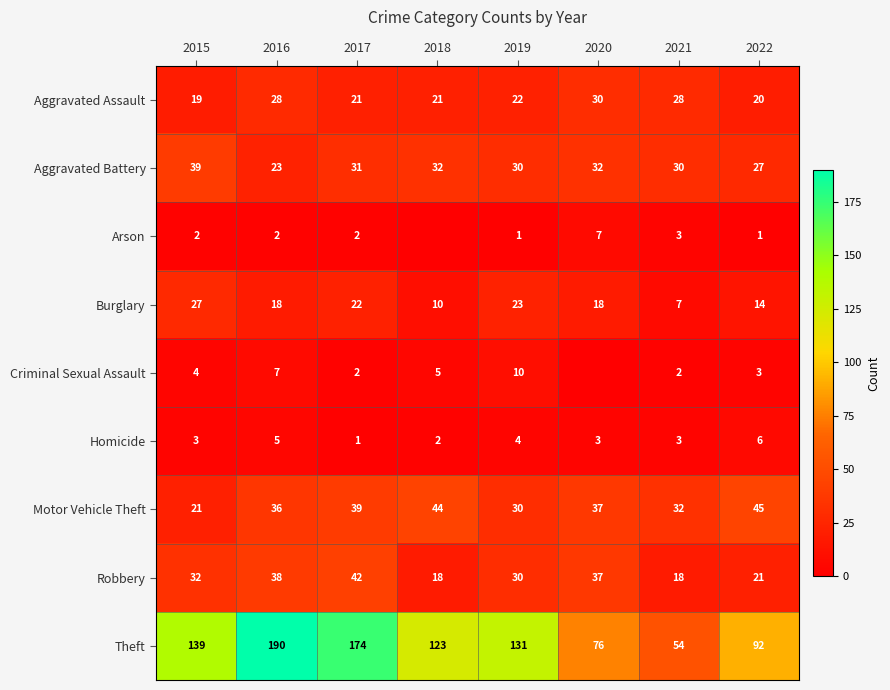

At how many categories does at least one series exceed 28?

8